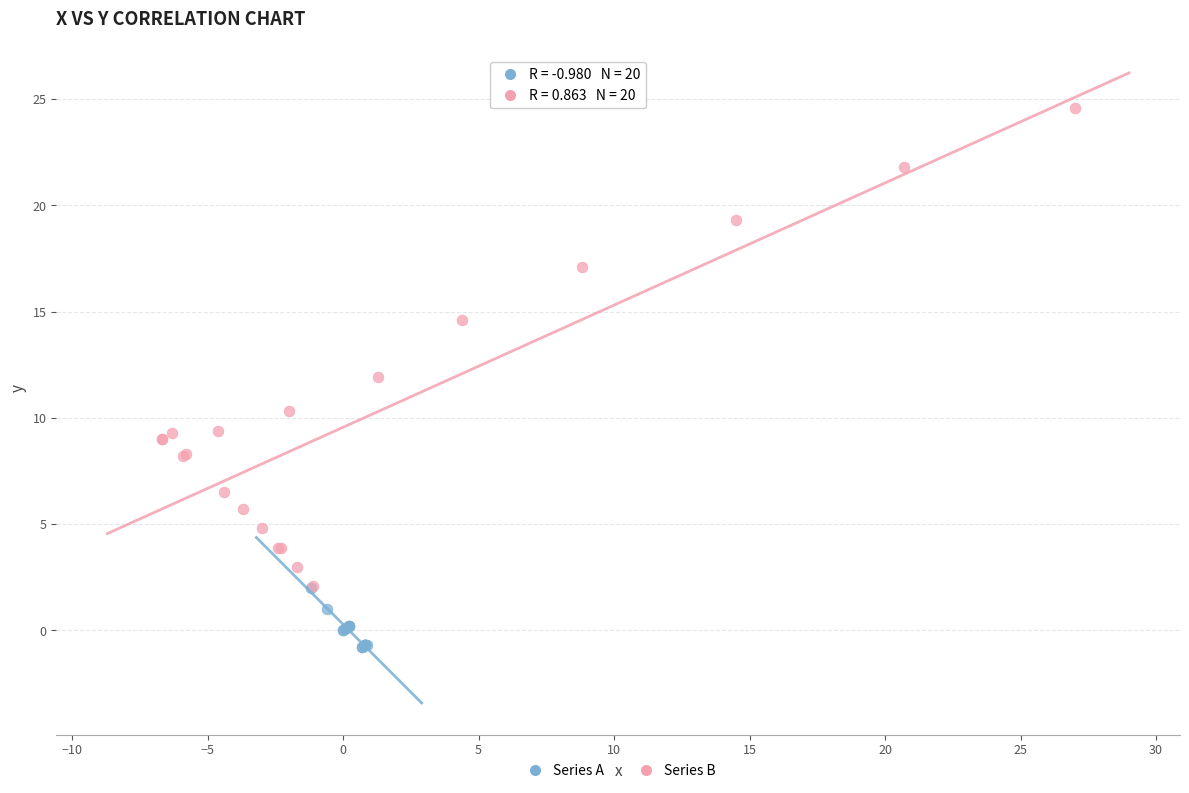

Which series reaches the minimum Y coordinate?

Series A